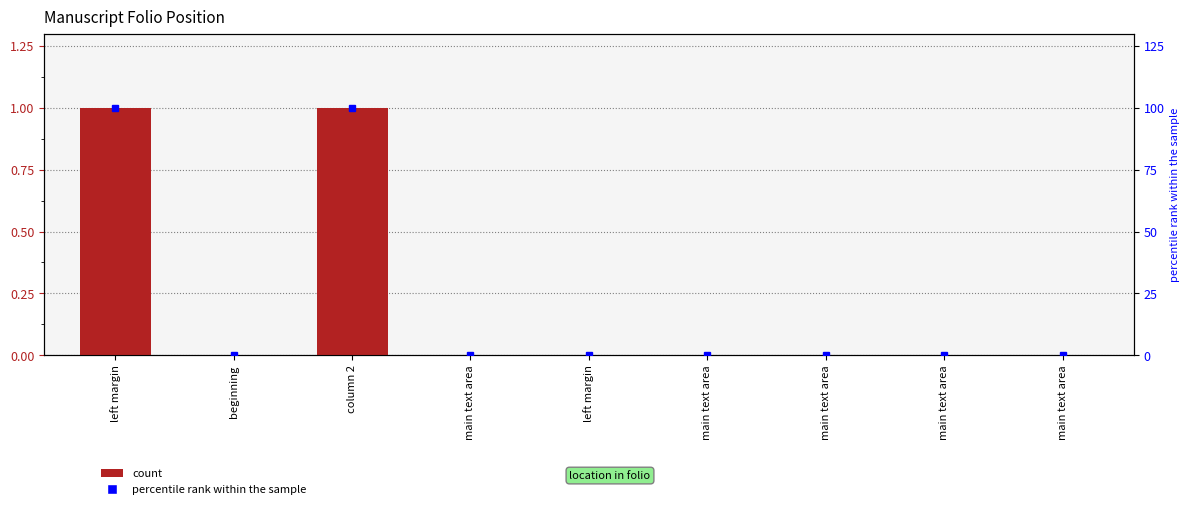

Which label corresponds to the smallest value in the chart?

beginning